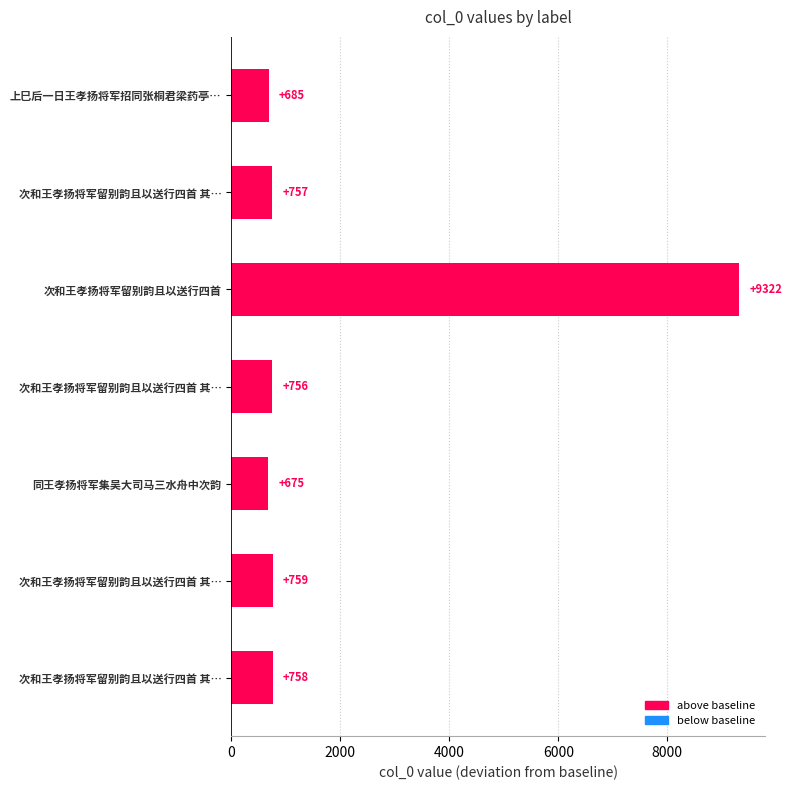

Are the bars grouped side by side (vs. stacked)?

No